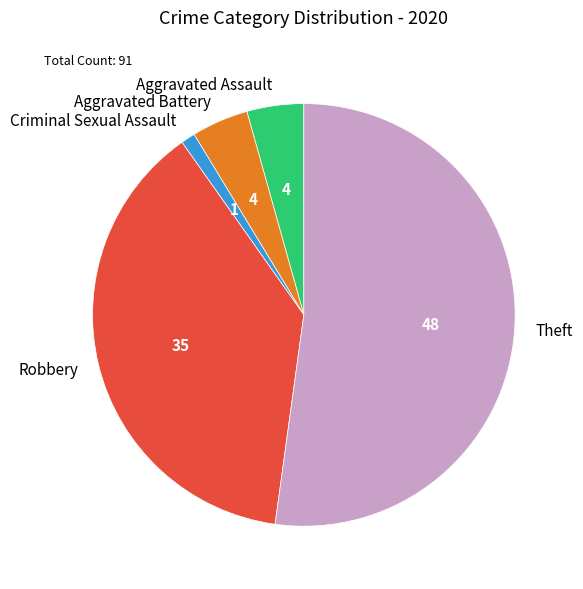

Do Robbery and Aggravated Battery together represent more than half of the pie?

No